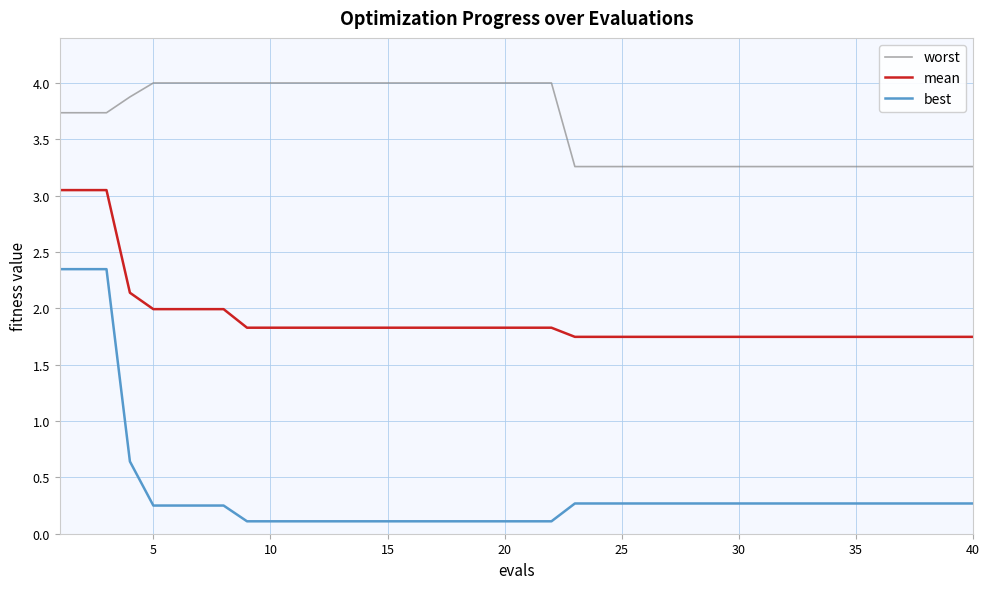

True or false: worst and best cross at least once.

False